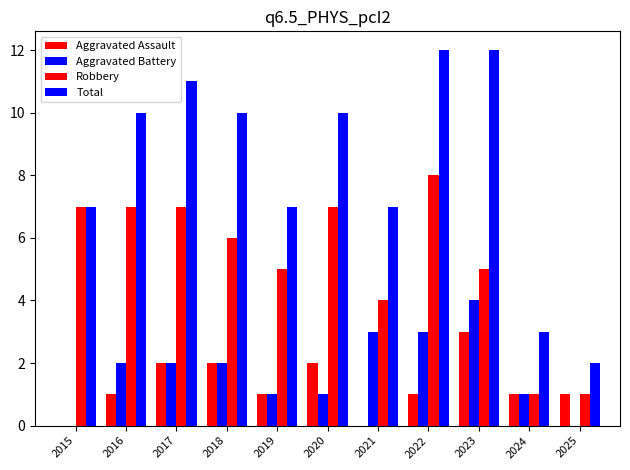

Are the bars grouped side by side (vs. stacked)?

Yes